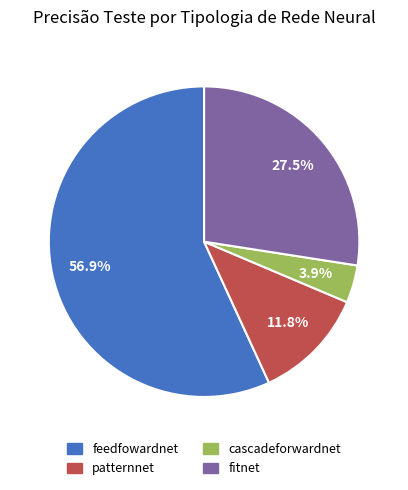

Which has a higher value, feedfowardnet or cascadeforwardnet?

feedfowardnet